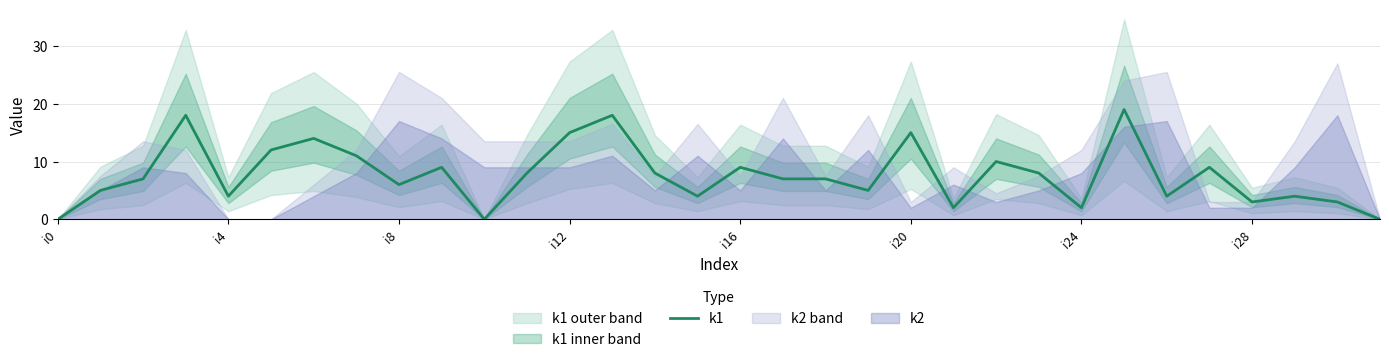

How many points are higher than both their immediate neighbors (excluding endpoints)?

10